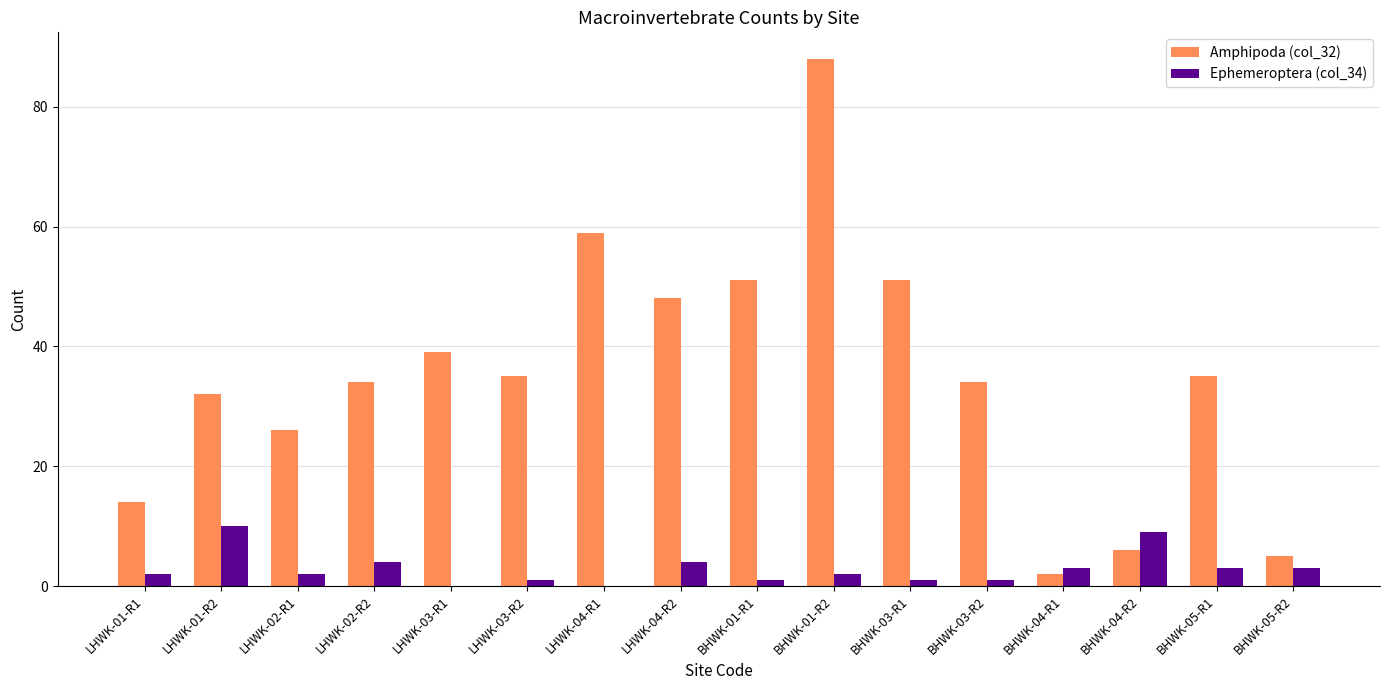

What are all the series names shown in the legend?

Amphipoda (col_32), Ephemeroptera (col_34)